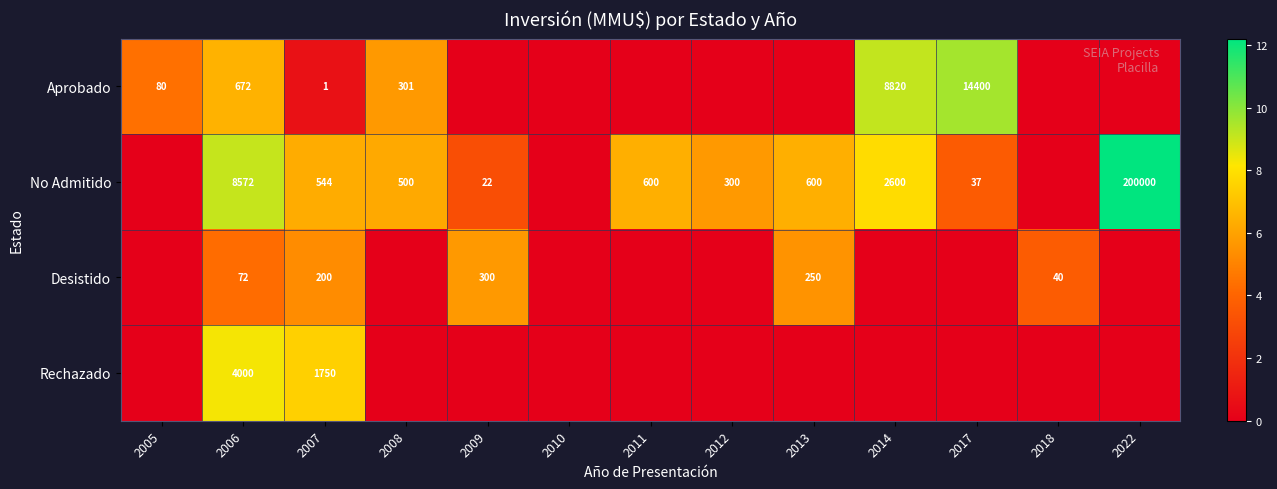

True or false: Desistido has a value of 28 at 2006.

False